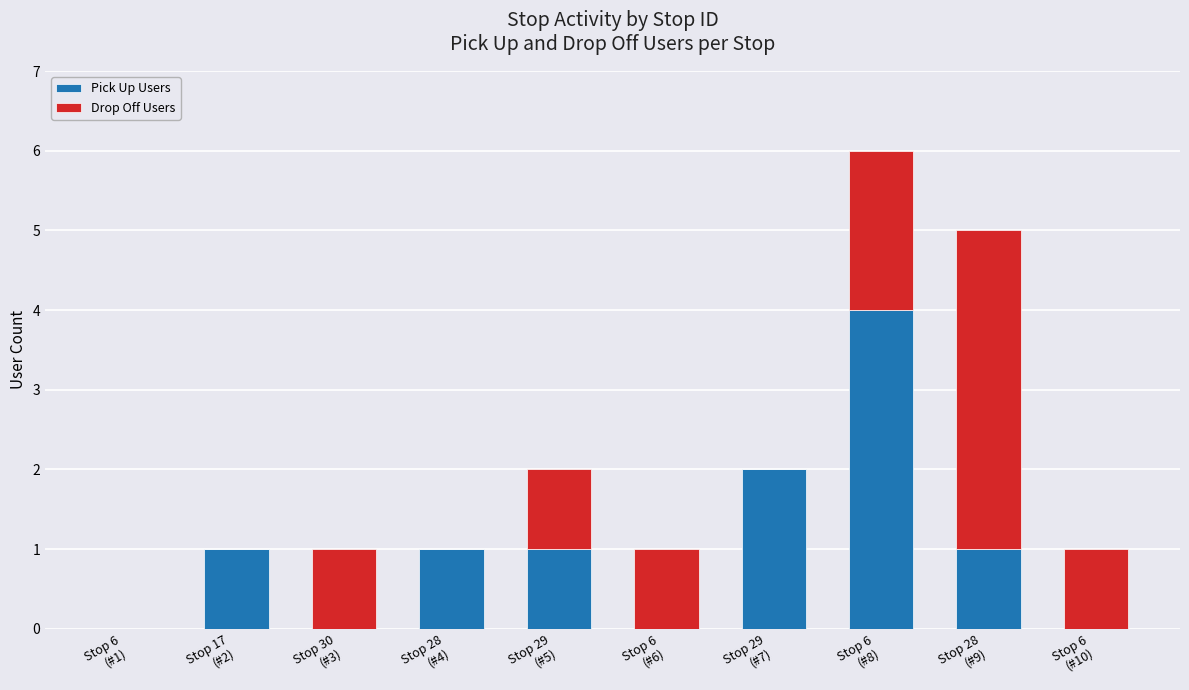

How many data points does each series have?

10